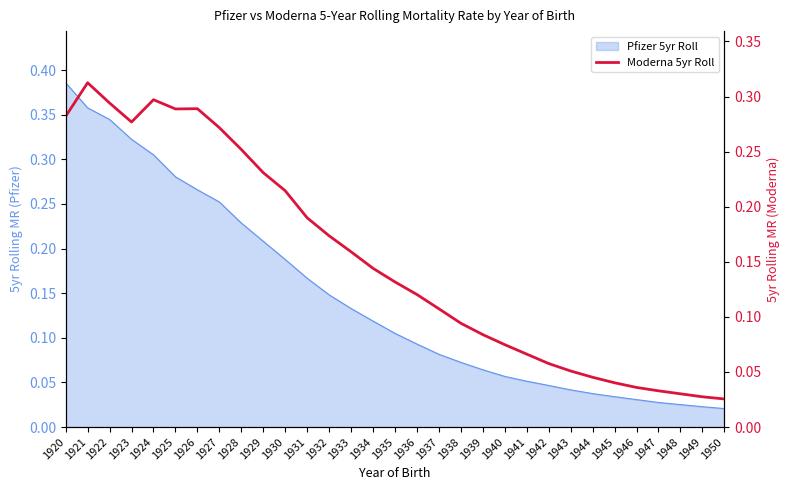

Reading right to left, transcribe all the data shown in this chart.

0.0	0.0	0.0	0.0	0.0	0.0	0.0	0.1	0.1	0.1	0.1	0.1	0.1	0.1	0.1	0.1	0.1	0.2	0.2	0.2	0.2	0.2	0.3	0.3	0.3	0.3	0.3	0.3	0.3	0.3	0.3